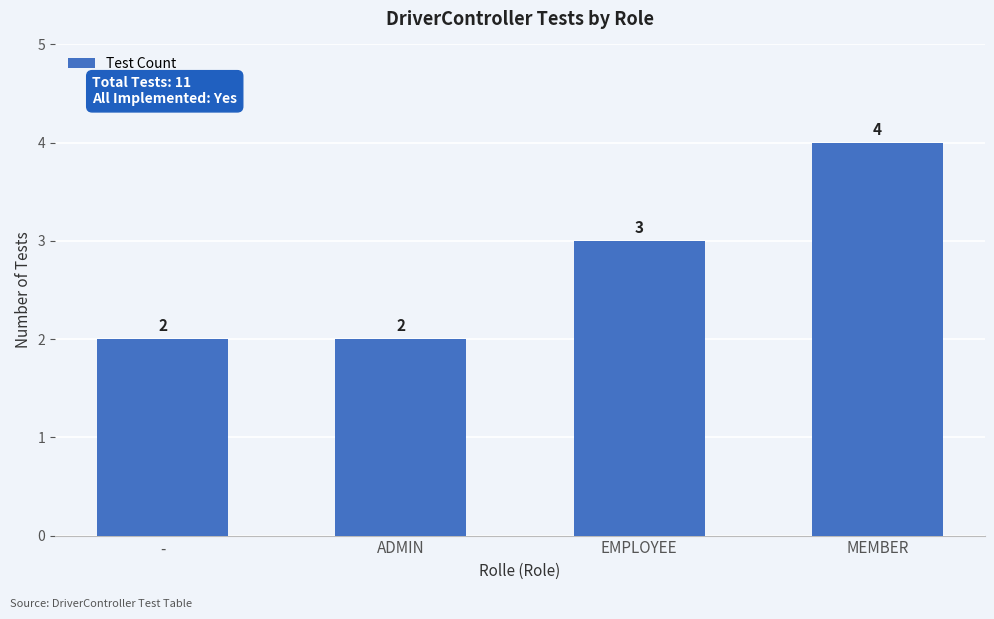

What position from the right is ADMIN?

3